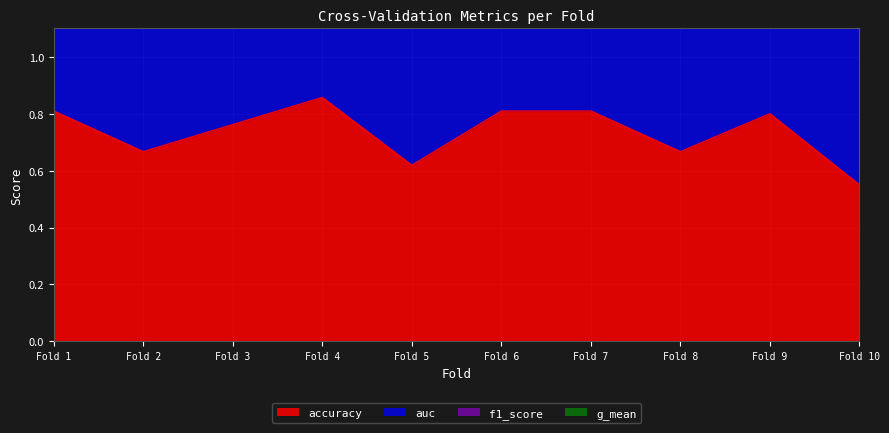

True or false: accuracy and auc intersect in this chart.

False